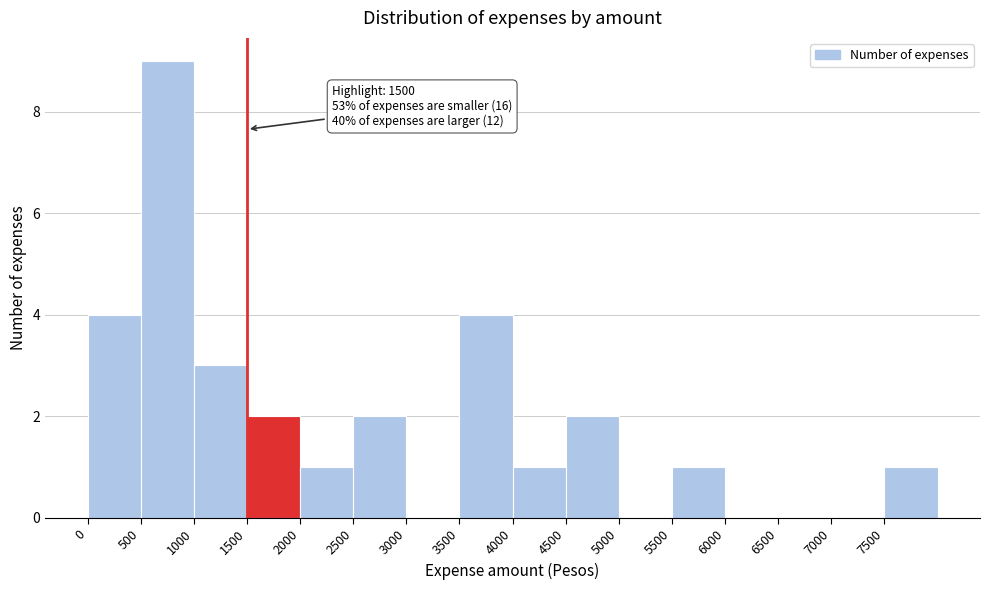

Over which range of the x-axis is the bar tallest?

500 to 1000